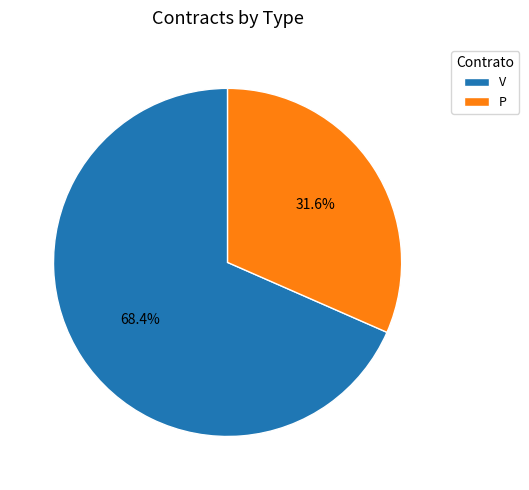

Is it true that V is 68% of the pie?

True